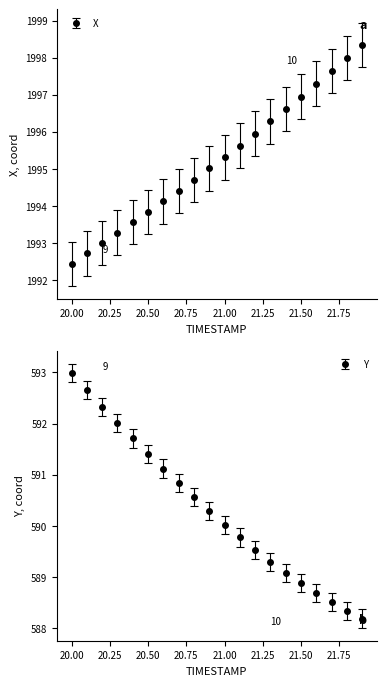

True or false: Y has more than 0 points higher than both neighbors.

False